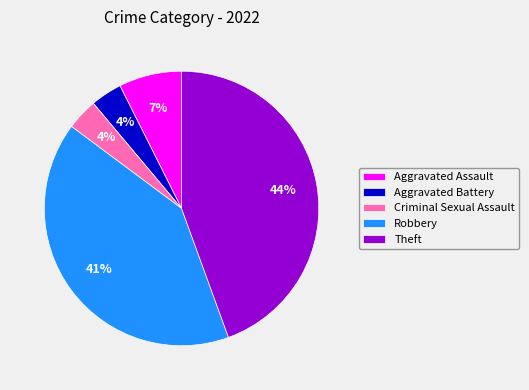

Do Theft and Aggravated Battery together represent more than half of the pie?

No